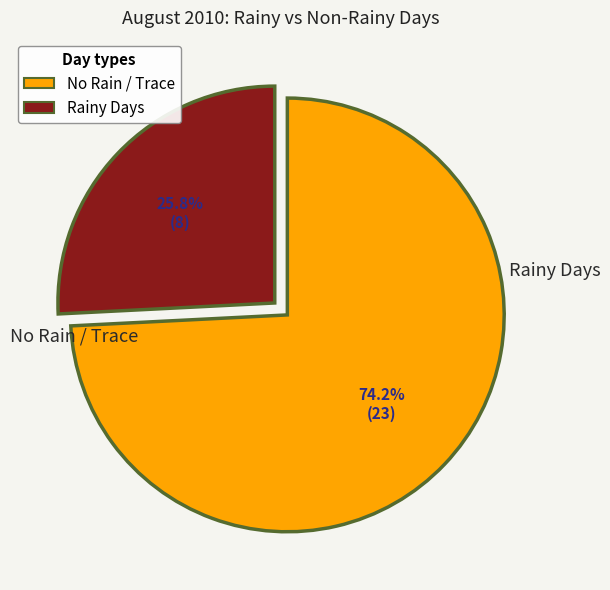

Is there any slice that represents more than half of the pie?

Yes